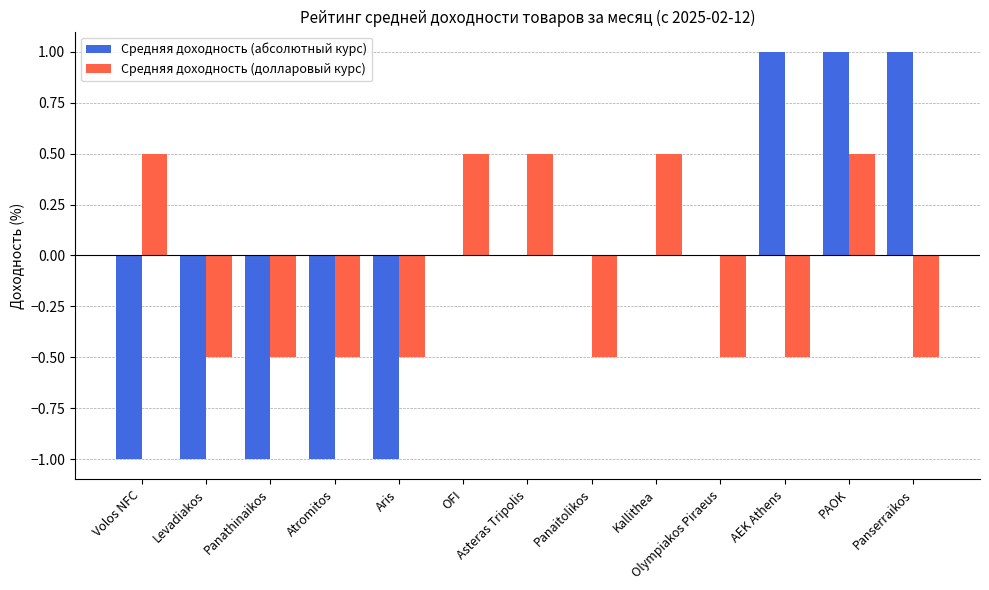

How many series are shown in this chart?

2